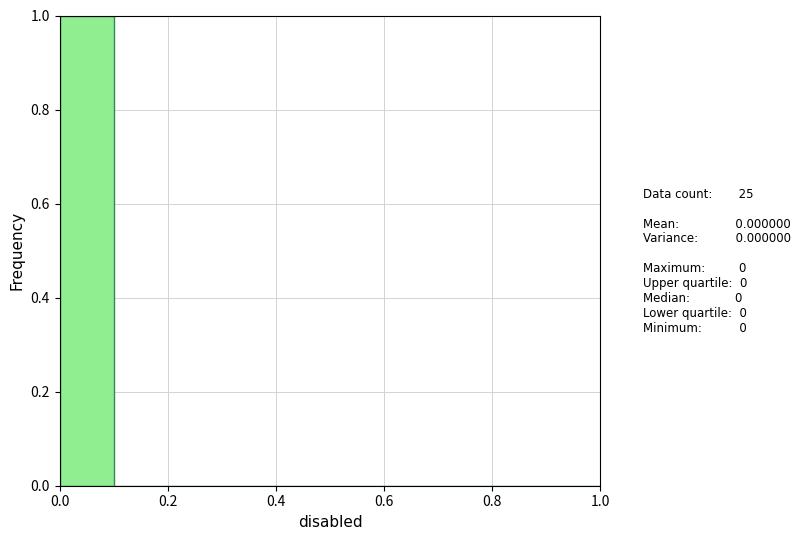

Reading left to right, list every bar in this chart as the range it spans on the x-axis followed by its height. The values are not printed on the chart, so give them approximately, as read against the axis.

0.0 to 0.1: 1
0.1 to 0.2: 0
0.2 to 0.3: 0
0.3 to 0.4: 0
0.4 to 0.5: 0
0.5 to 0.6: 0
0.6 to 0.7: 0
0.7 to 0.8: 0
0.8 to 0.9: 0
0.9 to 1.0: 0